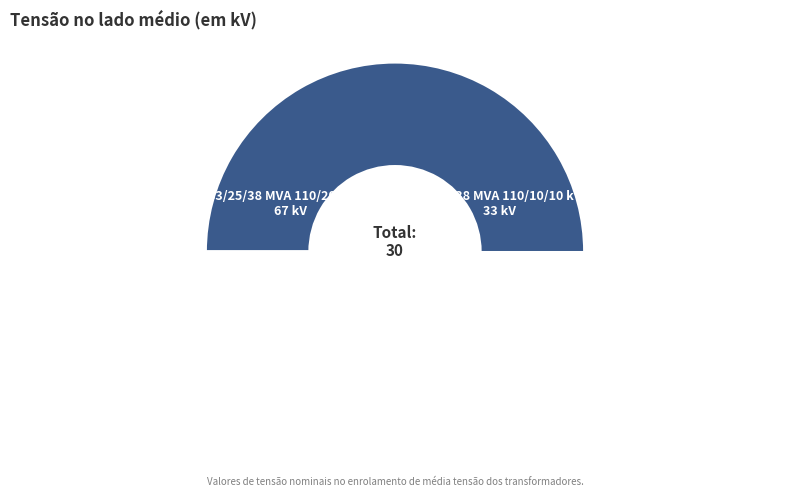

What is the smallest slice in the pie chart?

63/25/38 MVA 110/10/10 kV